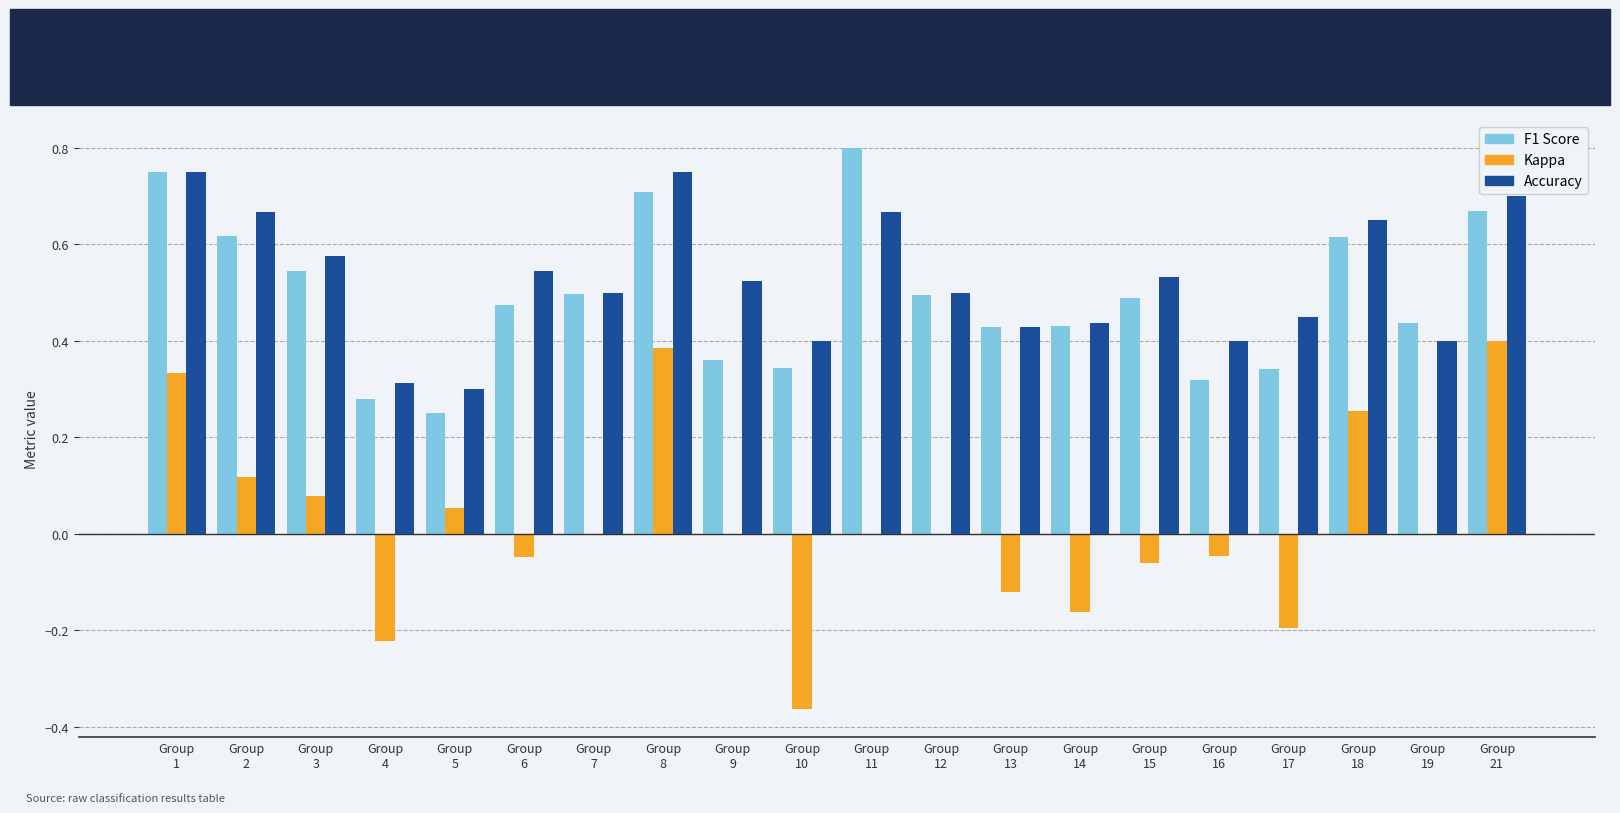

Are the bars grouped side by side (vs. stacked)?

Yes